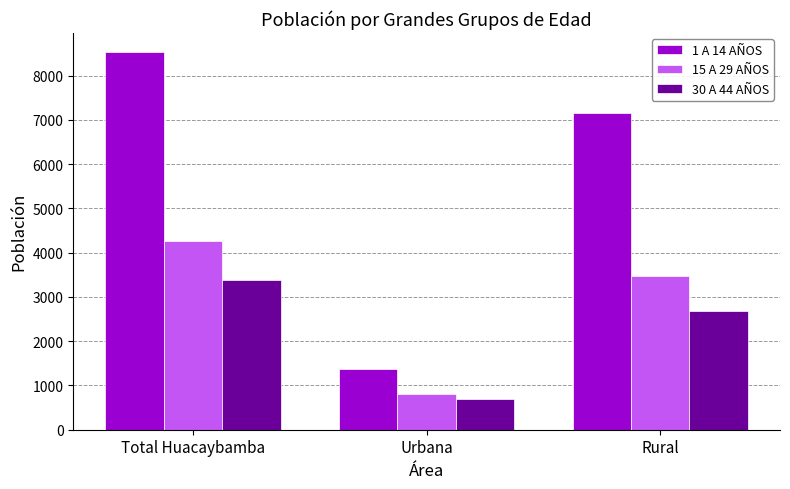

Count the number of data series in this chart.

3